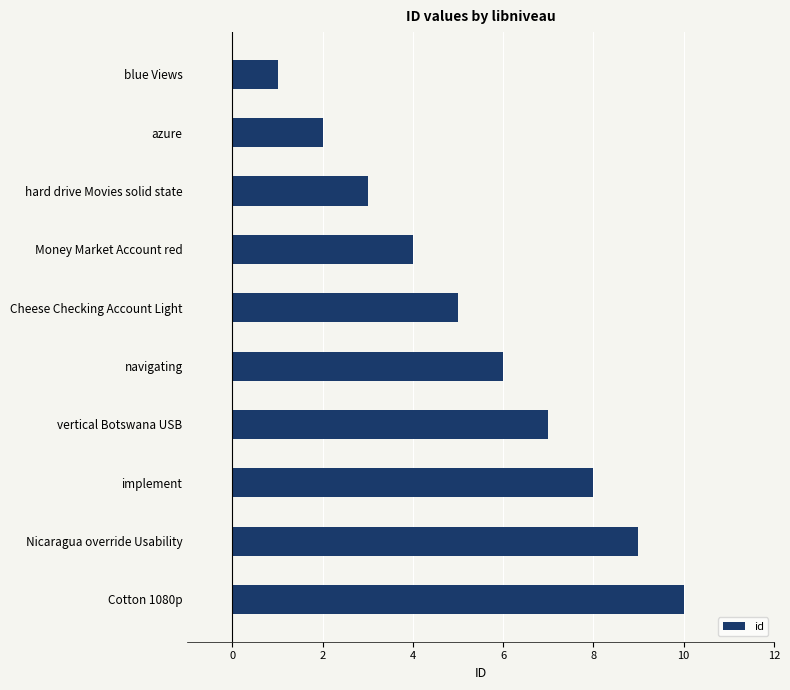

Rank the categories by value from highest to lowest.

Cotton 1080p, Nicaragua override Usability, implement, vertical Botswana USB, navigating, Cheese Checking Account Light, Money Market Account red, hard drive Movies solid state, azure, blue Views